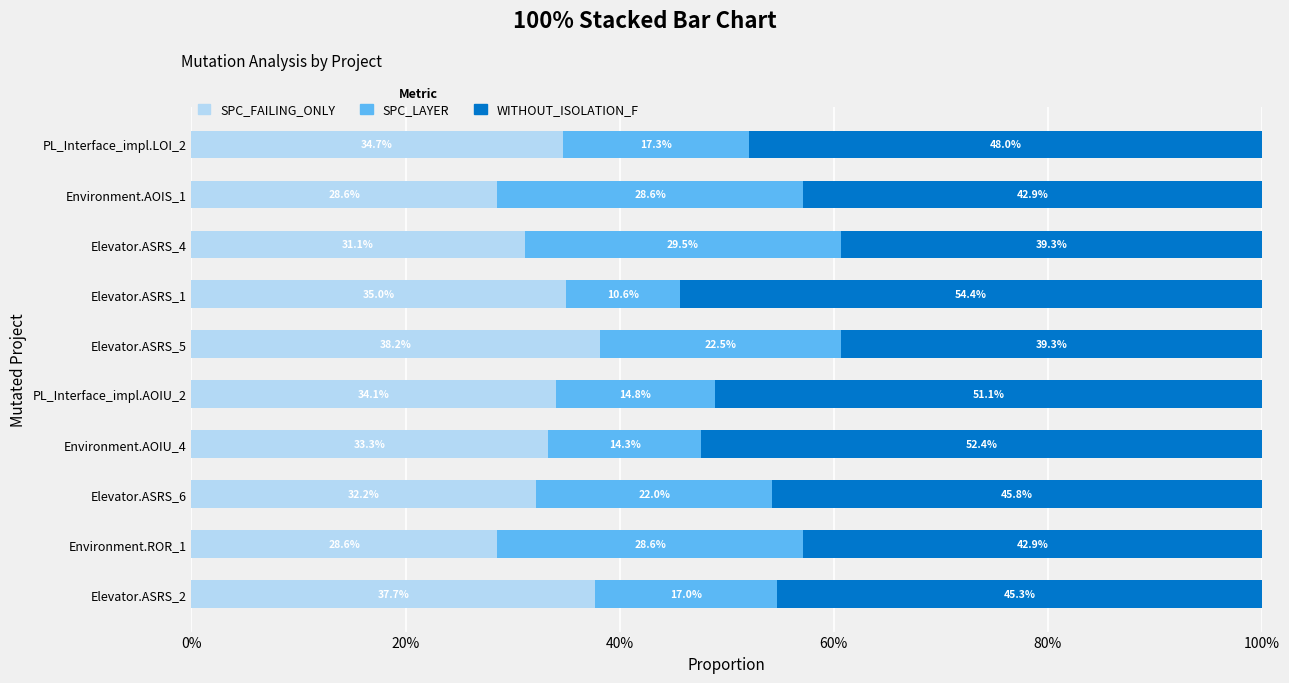

The value of SPC_FAILING_ONLY at Elevator.ASRS_5 is 64.8. True or false?

False